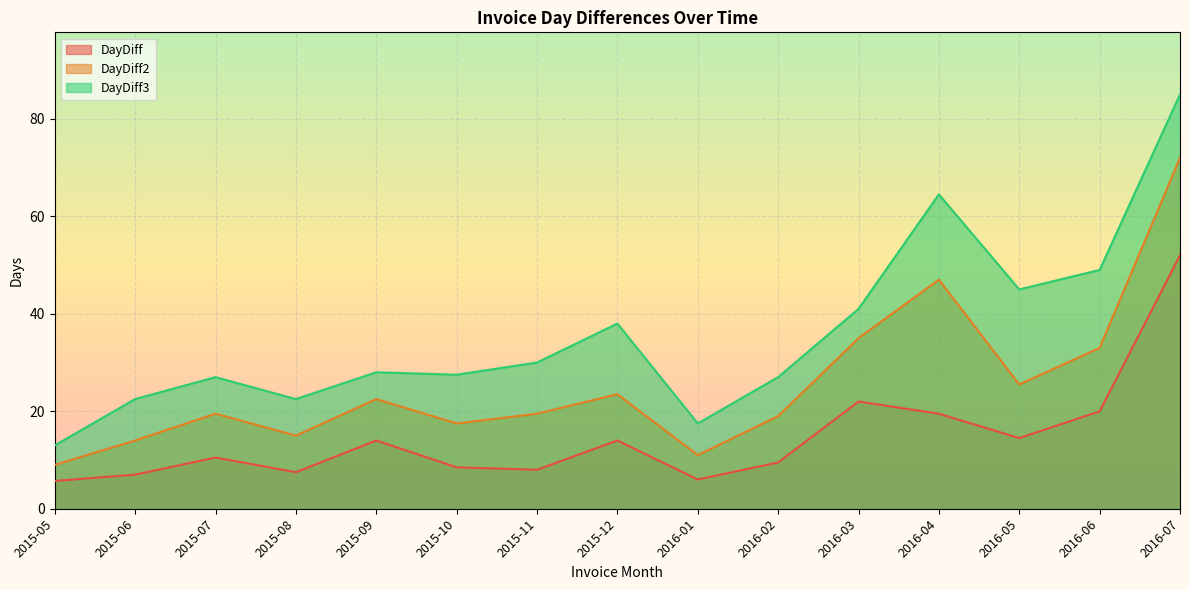

Reading right to left, list all the values displayed in this chart.

DayDiff: 52.0	20.0	14.5	19.5	22.0	9.5	6.0	14.0	8.0	8.5	14.0	7.5	10.5	7.0	5.7
DayDiff2: 72.0	33.0	25.5	47.0	35.0	19.0	11.0	23.5	19.5	17.5	22.5	15.0	19.5	14.0	9.0
DayDiff3: 85.0	49.0	45.0	64.5	41.0	27.0	17.5	38.0	30.0	27.5	28.0	22.5	27.0	22.5	13.0